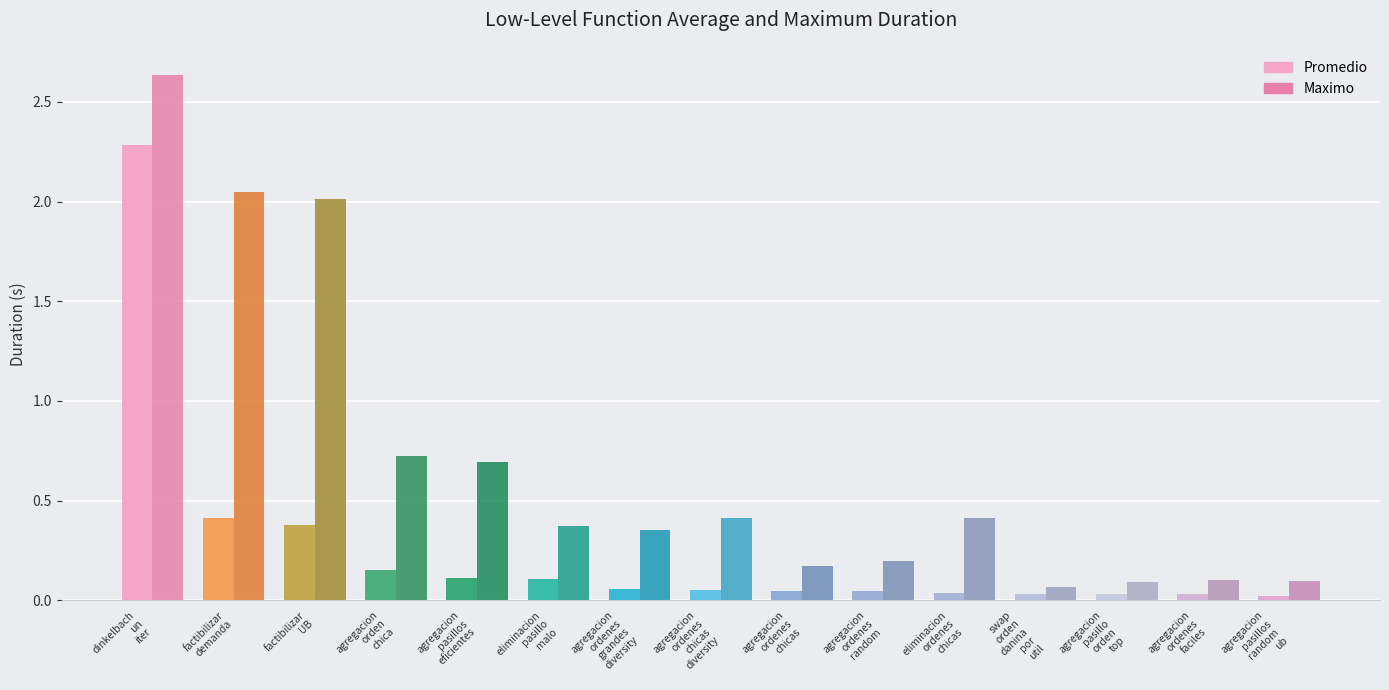

Which series changed the most between dinkelbach
un
iter and factibilizar
UB?

Promedio